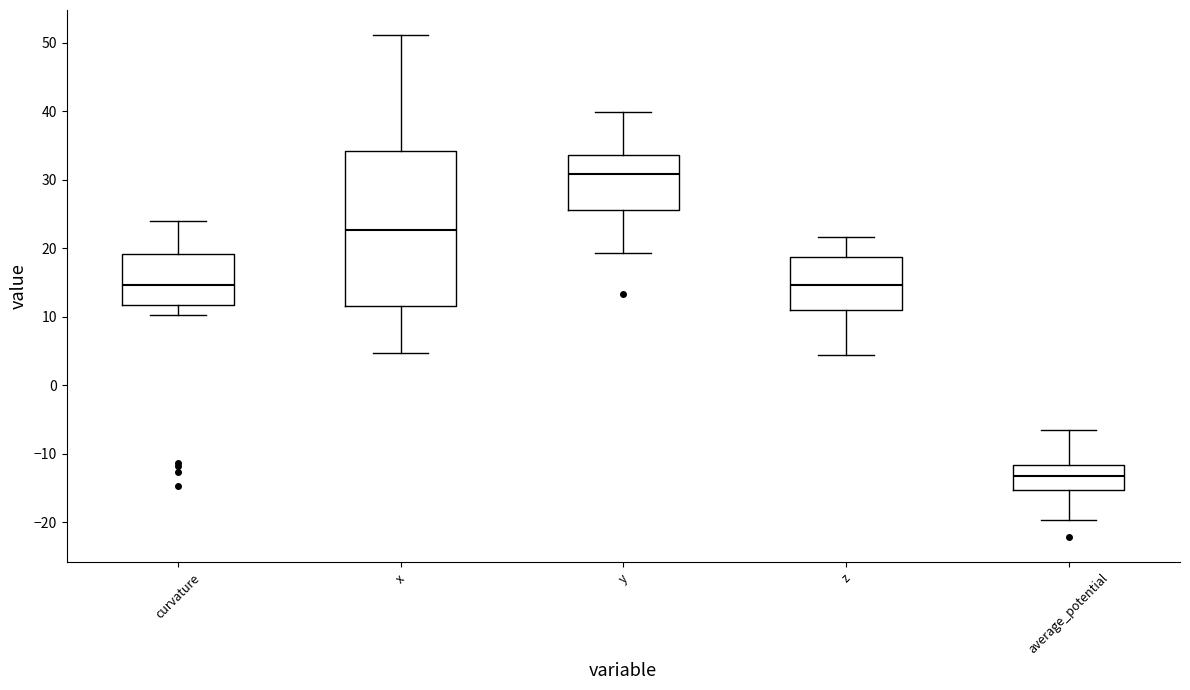

Reading left to right, read every box against the y-axis: the position of its median line, the range the box covers, and the ends of its whiskers. The values are not printed on the chart, so give them approximately, as read against the axis.

curvature: median 15, box 12 to 19, whiskers 10 to 24
x: median 23, box 12 to 34, whiskers 5 to 51
y: median 31, box 26 to 34, whiskers 19 to 40
z: median 15, box 11 to 19, whiskers 4 to 22
average_potential: median -13, box -15 to -12, whiskers -20 to -7